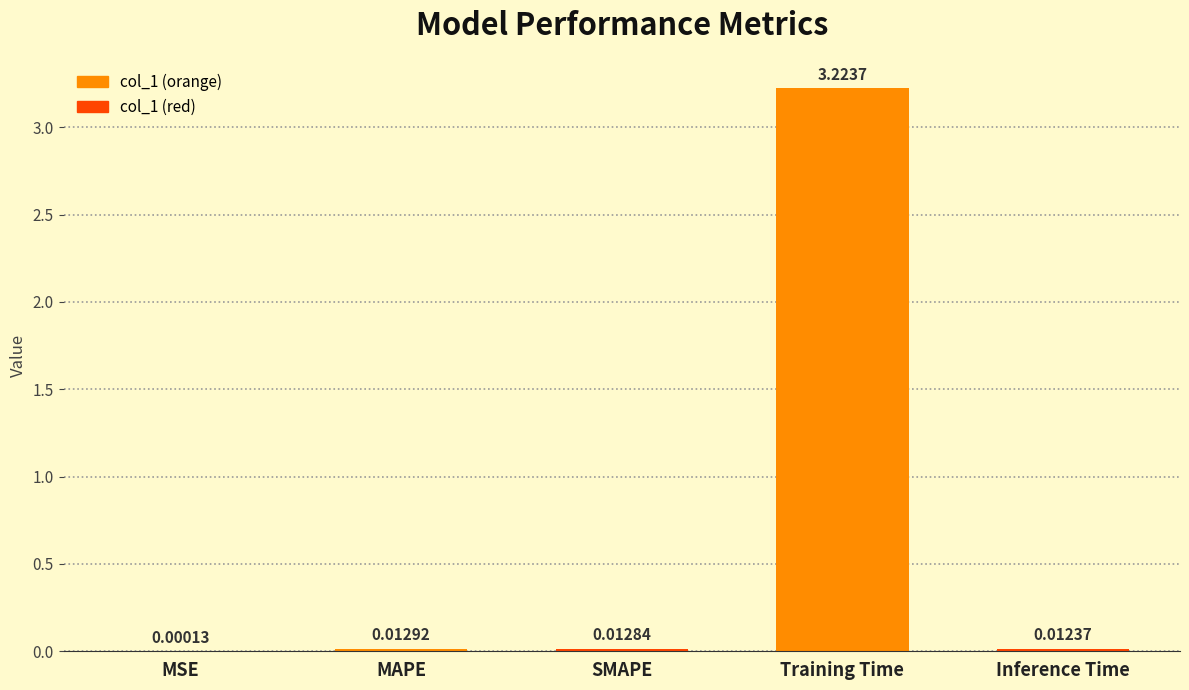

Which category has the highest value across all series?

Training Time